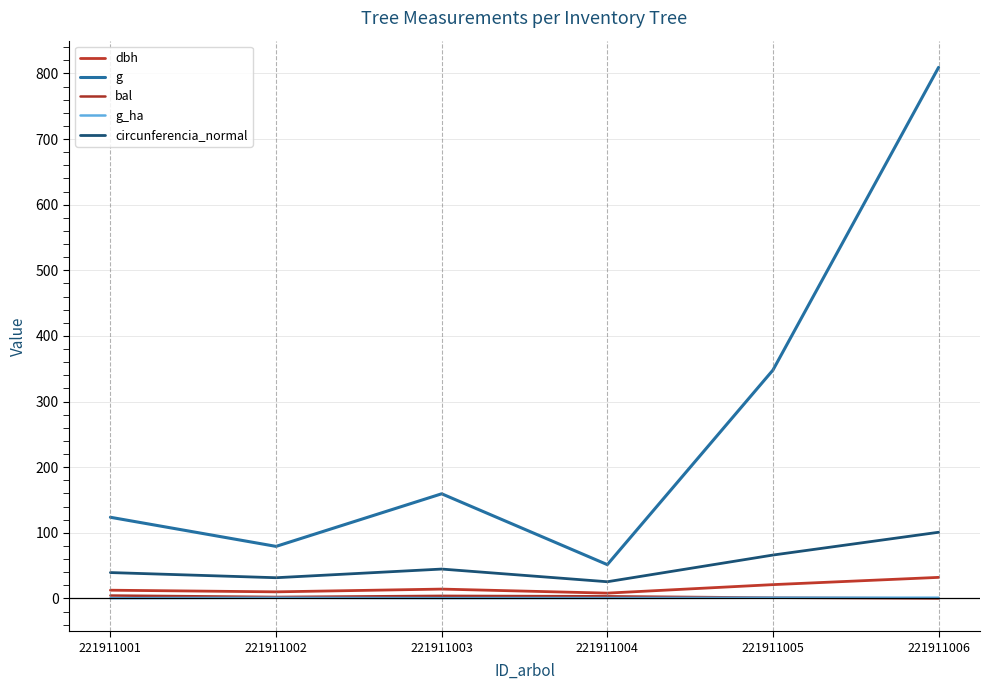

Between 221911002 and 221911003, which is larger?

221911003